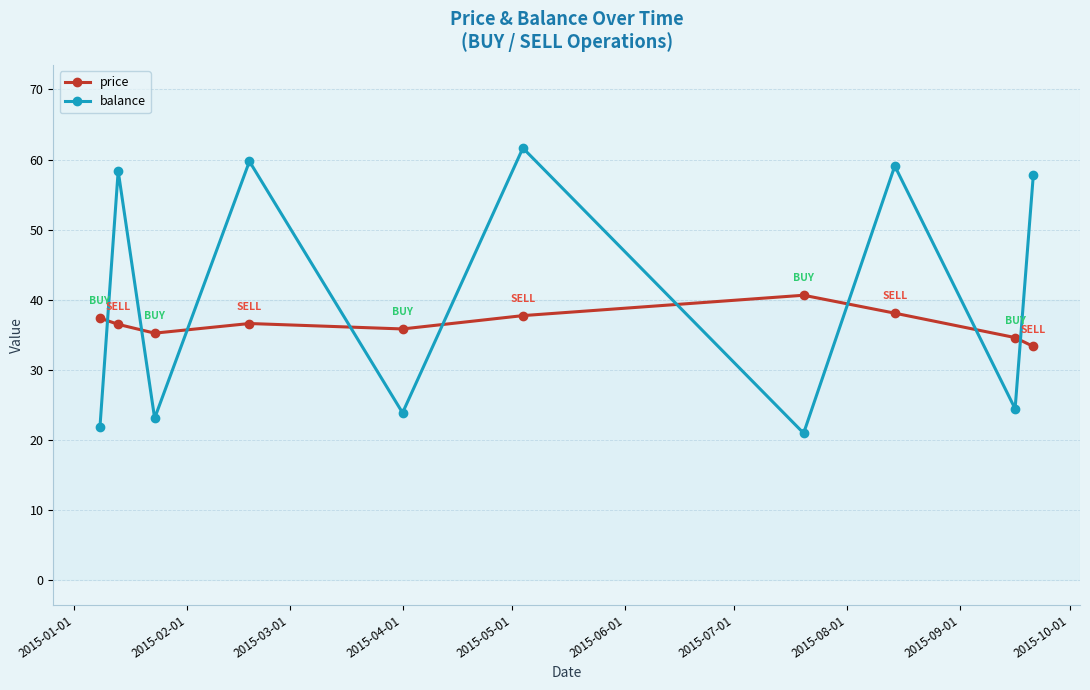

Which series has the largest range (max minus min)?

balance